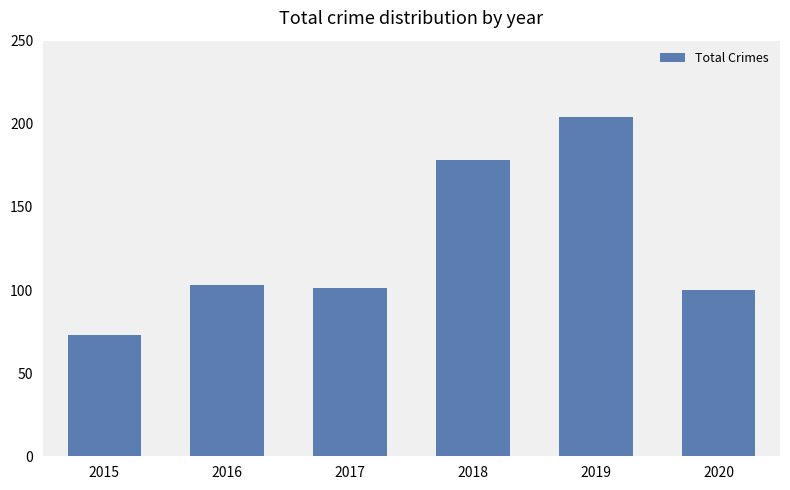

What is the value of the 1st bar from the left?

73